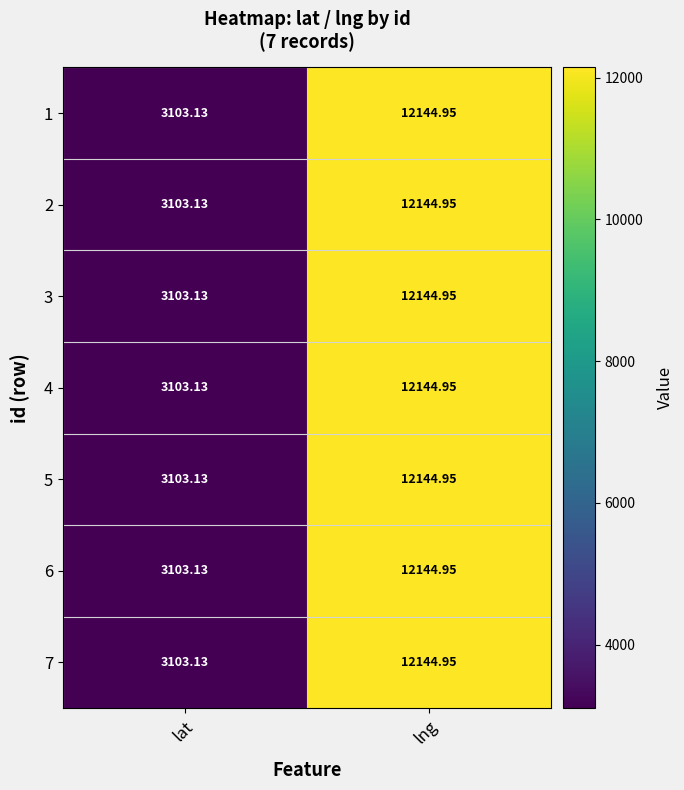

At which label is 4 closest to 7624?

lat